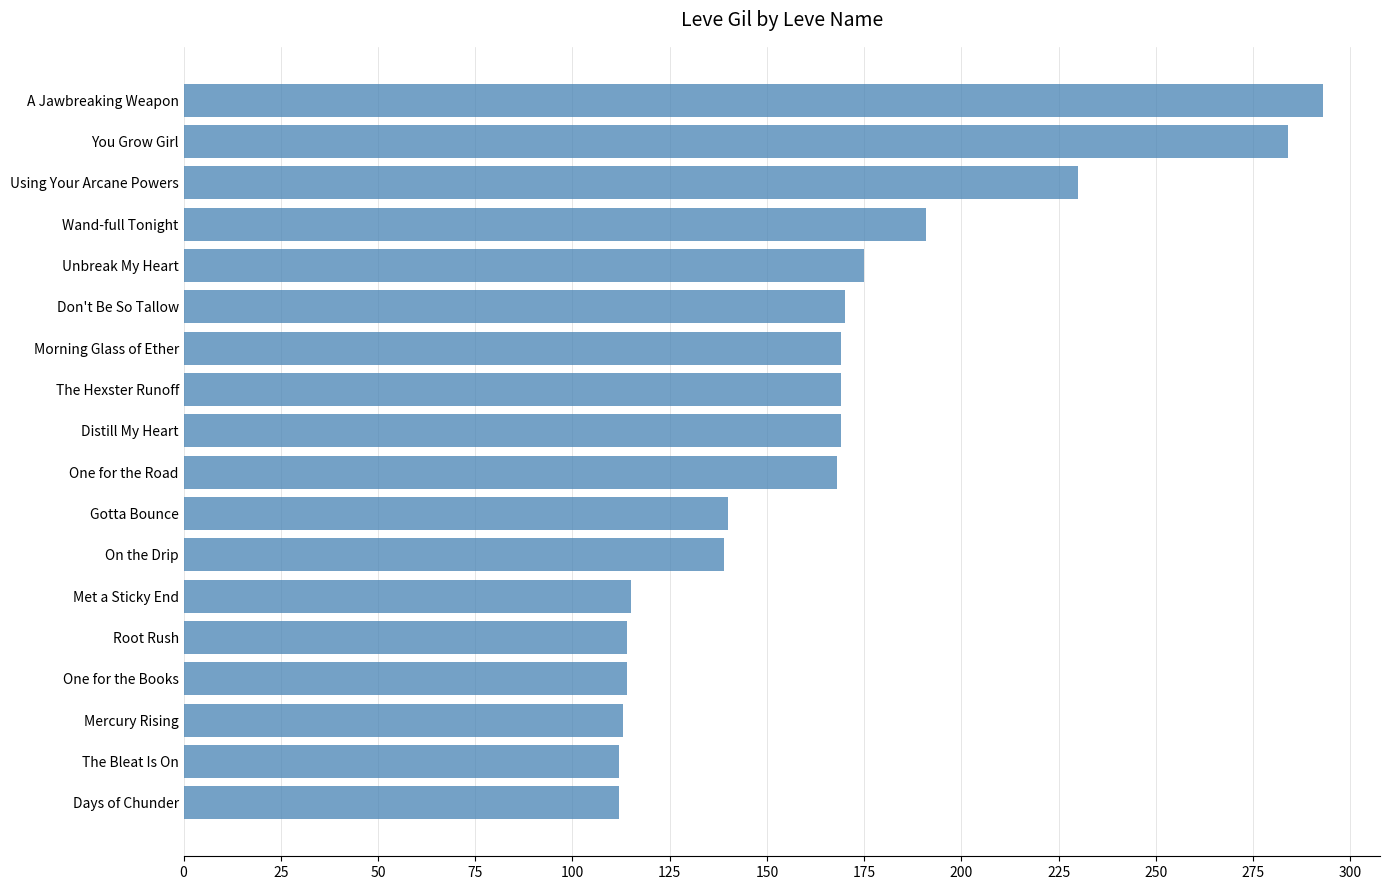

Are the bars grouped side by side (vs. stacked)?

No